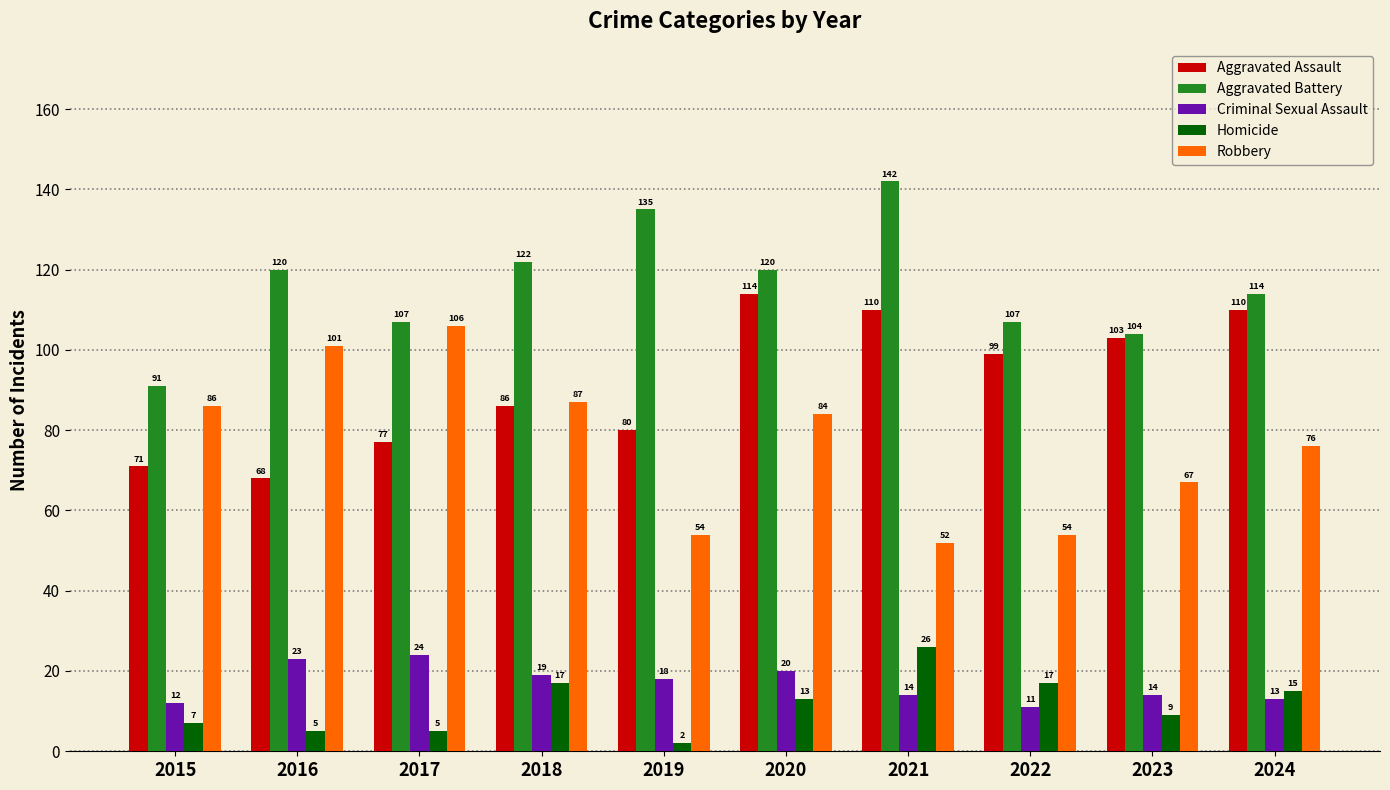

What is the average value of the Criminal Sexual Assault series?

17